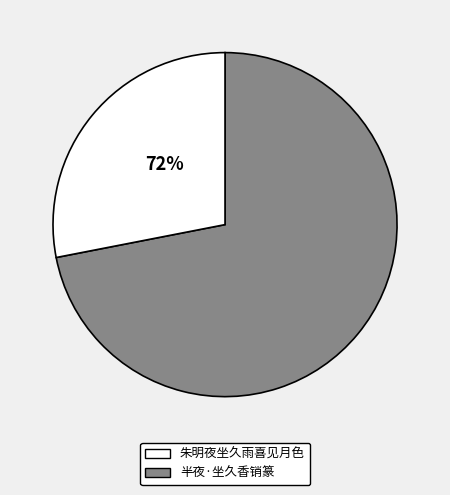

Is the sum of 半夜·坐久香销篆 and 朱明夜坐久雨喜见月色 greater than half?

Yes